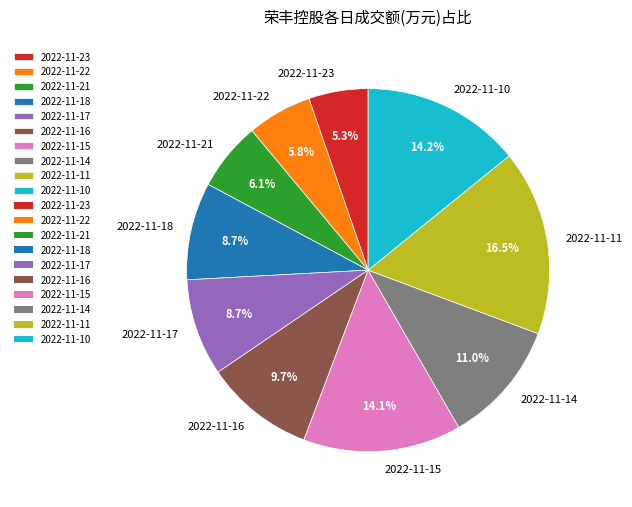

Combined, do 2022-11-11 and 2022-11-16 account for over 50%?

No